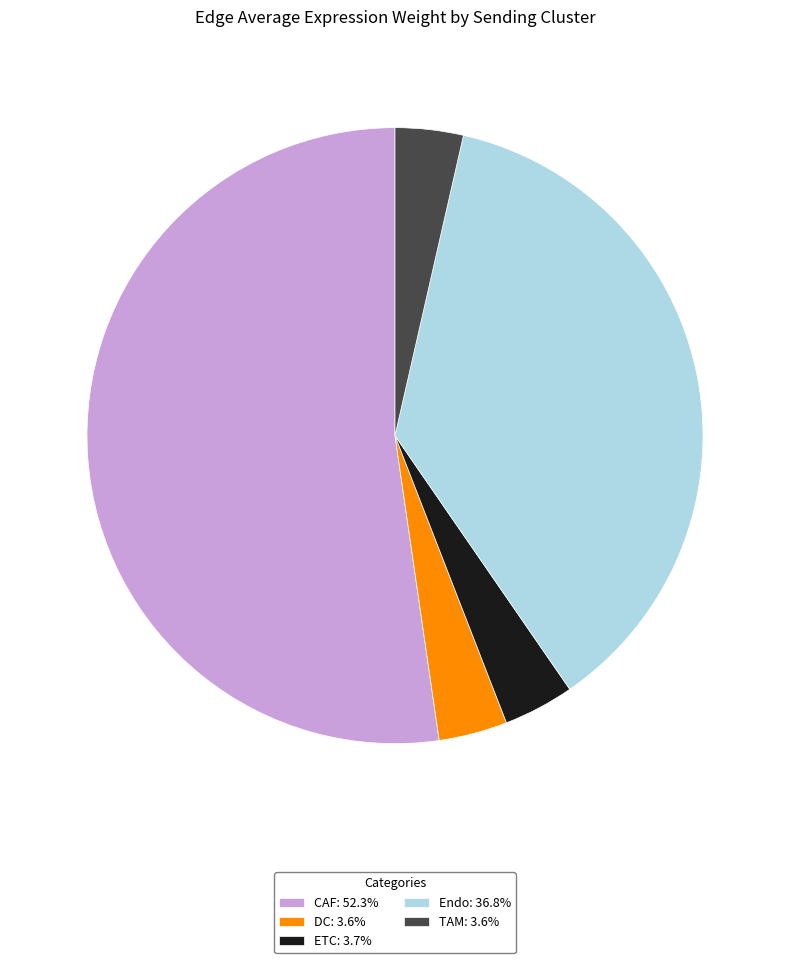

Combined, do DC: 3.6% and CAF: 52.3% account for over 50%?

Yes